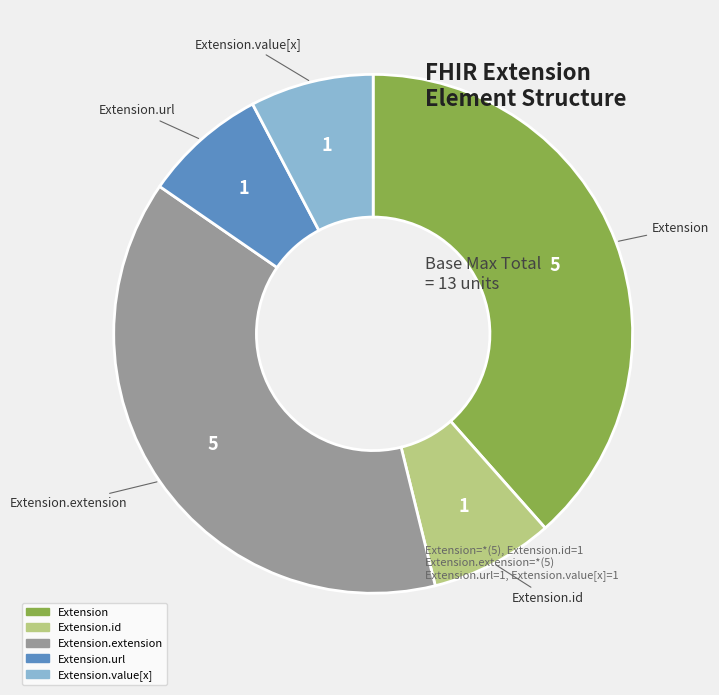

Is there any slice that represents more than half of the pie?

No